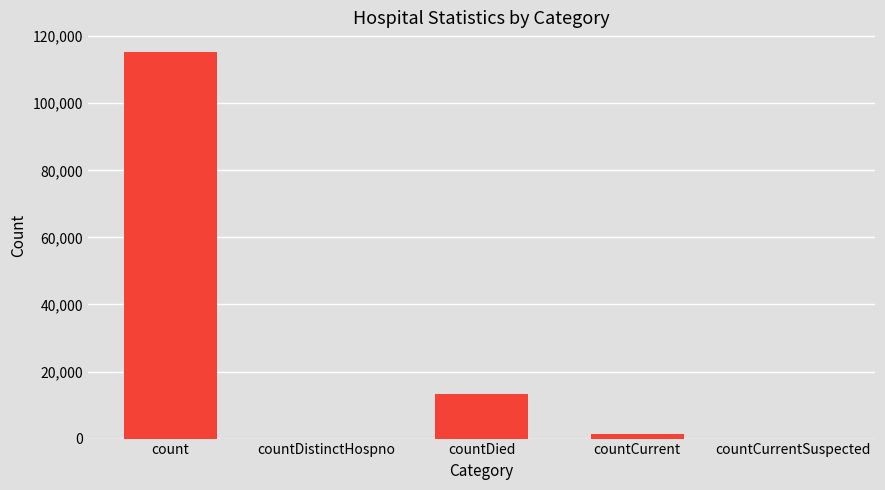

Which has a higher value, count or countDied?

count